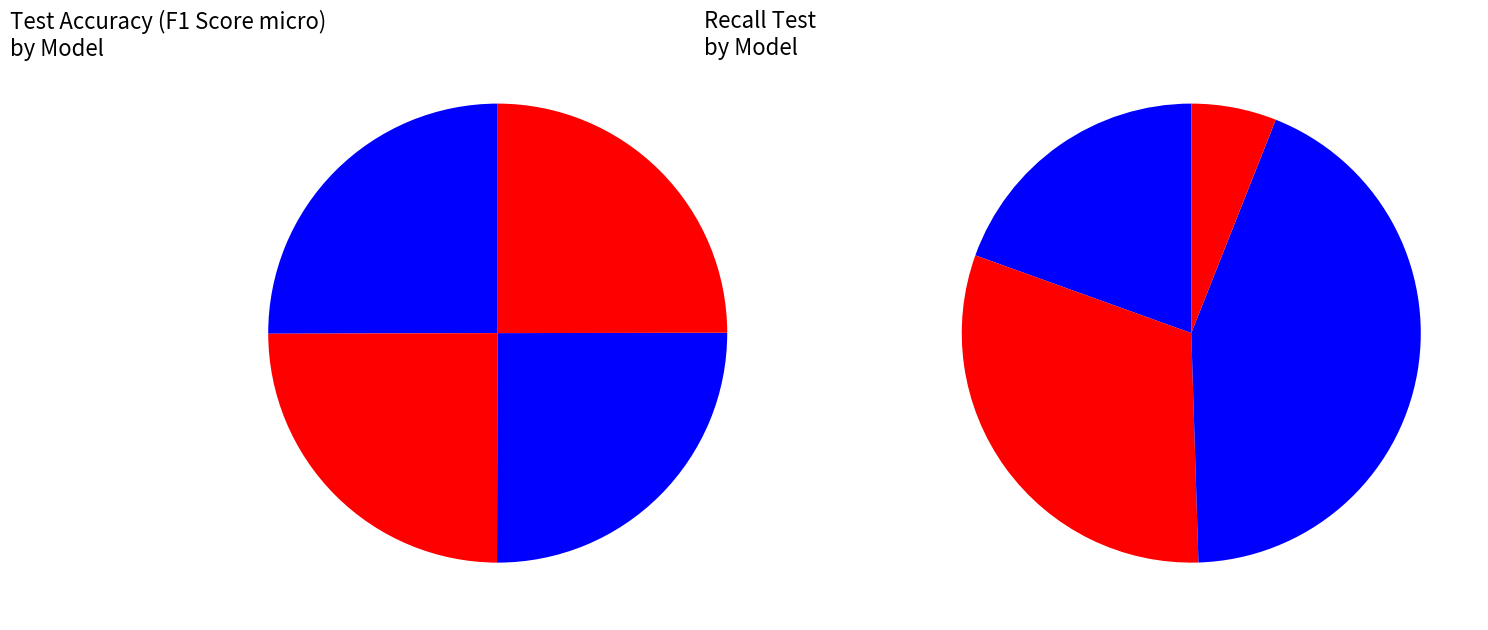

Rank the categories by ExtraTree value from highest to lowest.

Test Accuracy (F1 Score micro), Recall Test